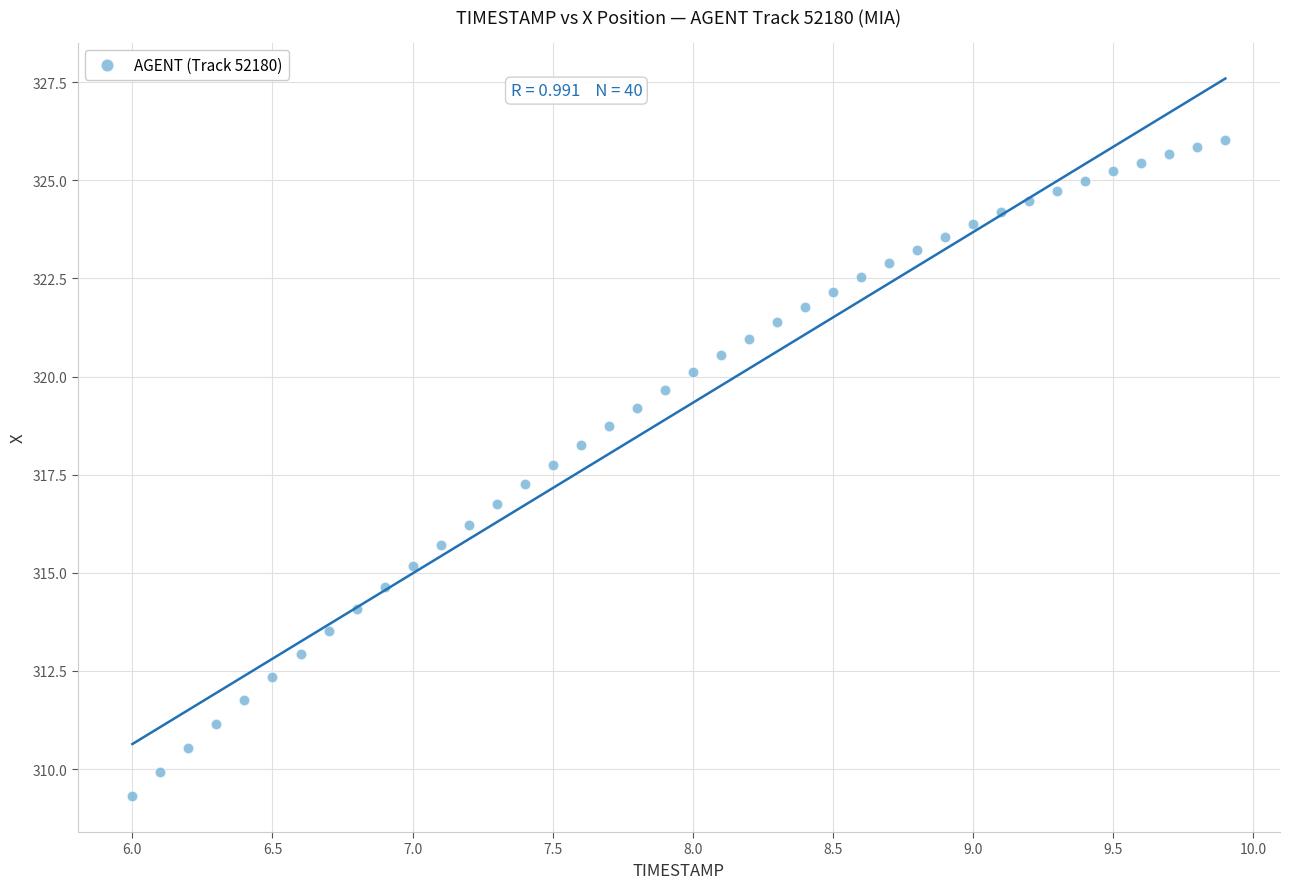

What is the range of Y values (max minus min)?

16.7